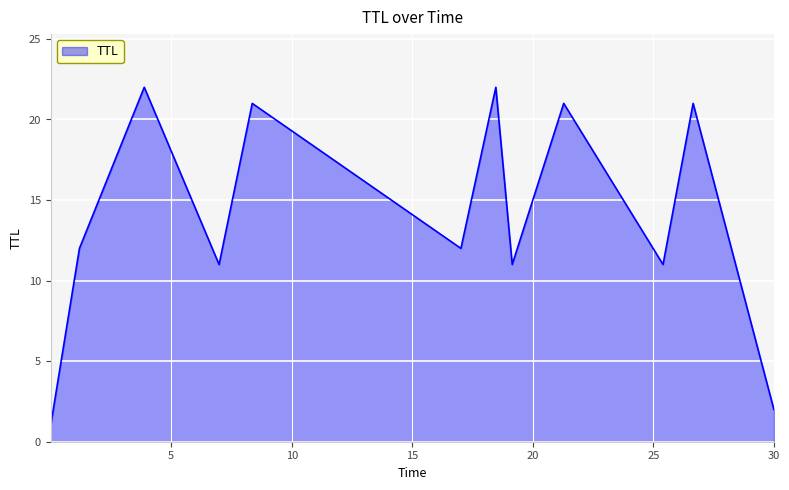

What is the greatest value displayed?

22